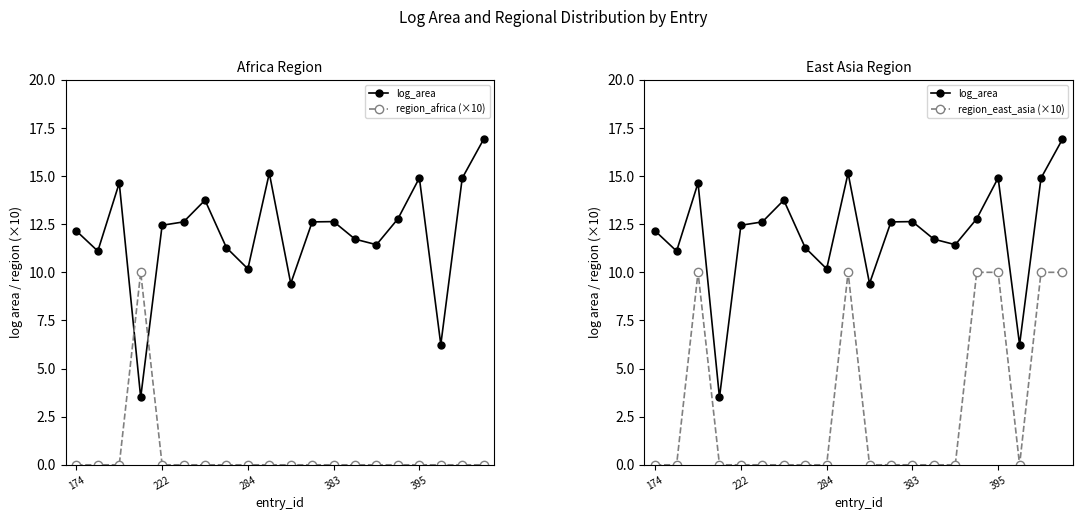

Between 5 and 7, which series saw the biggest shift?

log_area